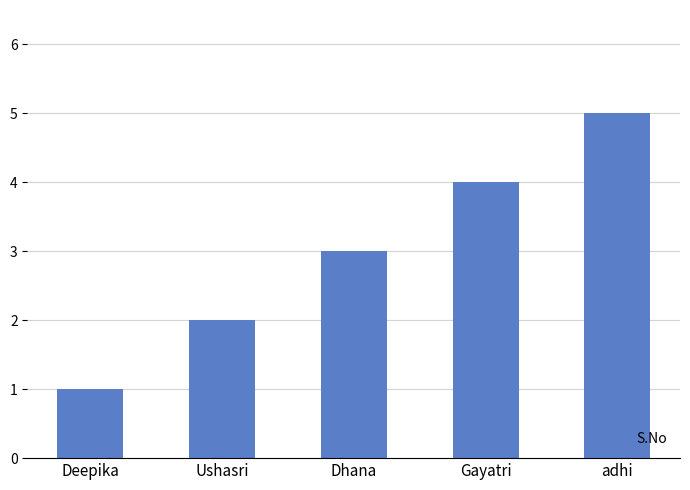

What is the difference between the values at Ushasri and Dhana?

1